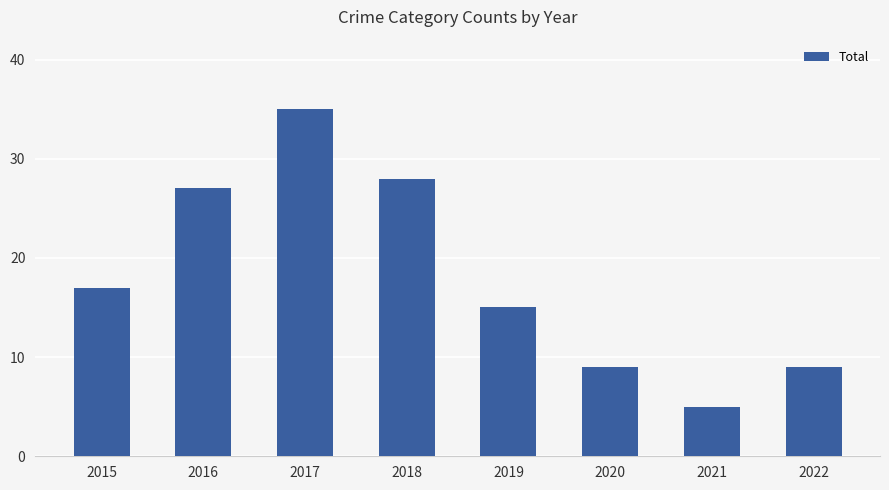

Is it true that the value at 2021 is 5?

True